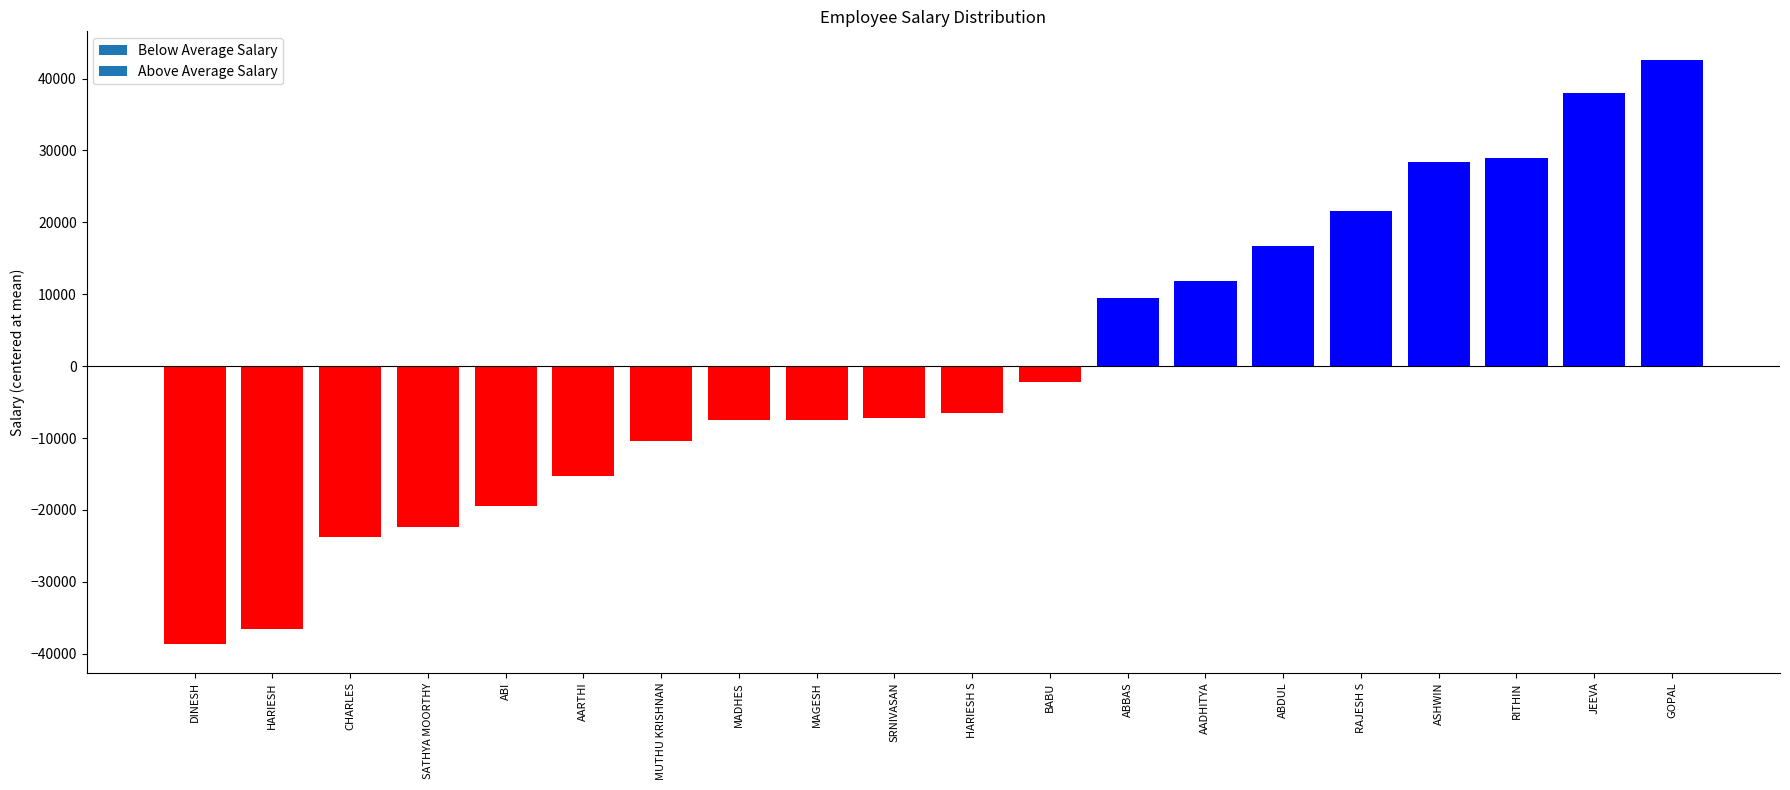

What is the sum of all values?

0.0